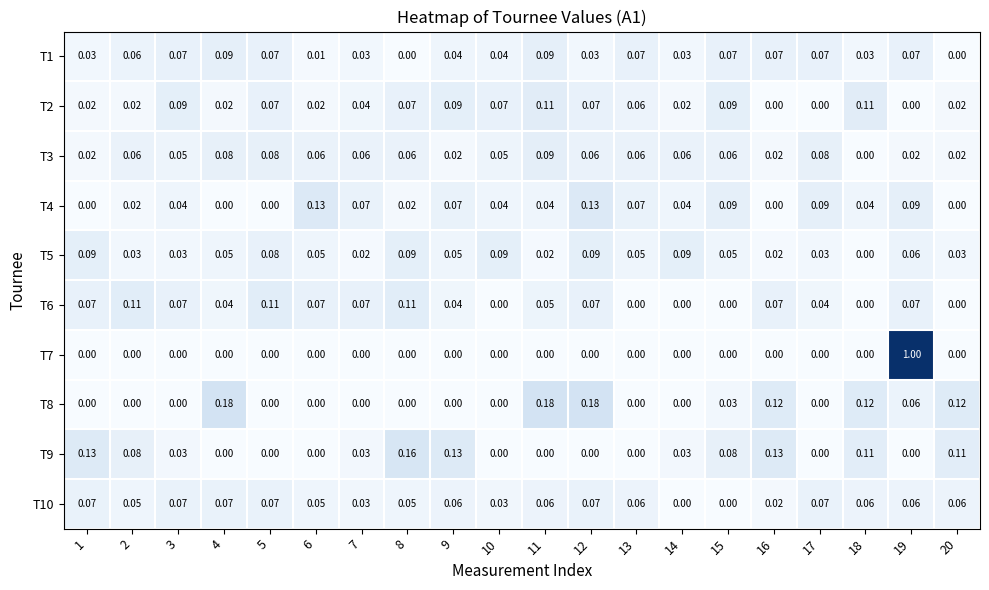

Is the value of T1 at 14 greater than the value of T6 at 1?

No